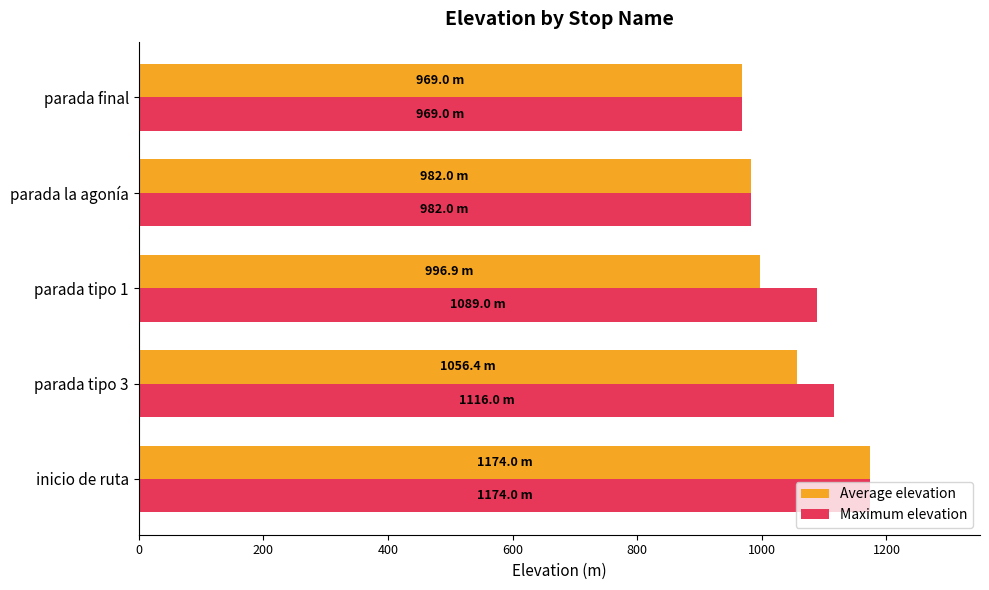

What is the difference between the highest and lowest values at parada tipo 3?

59.6